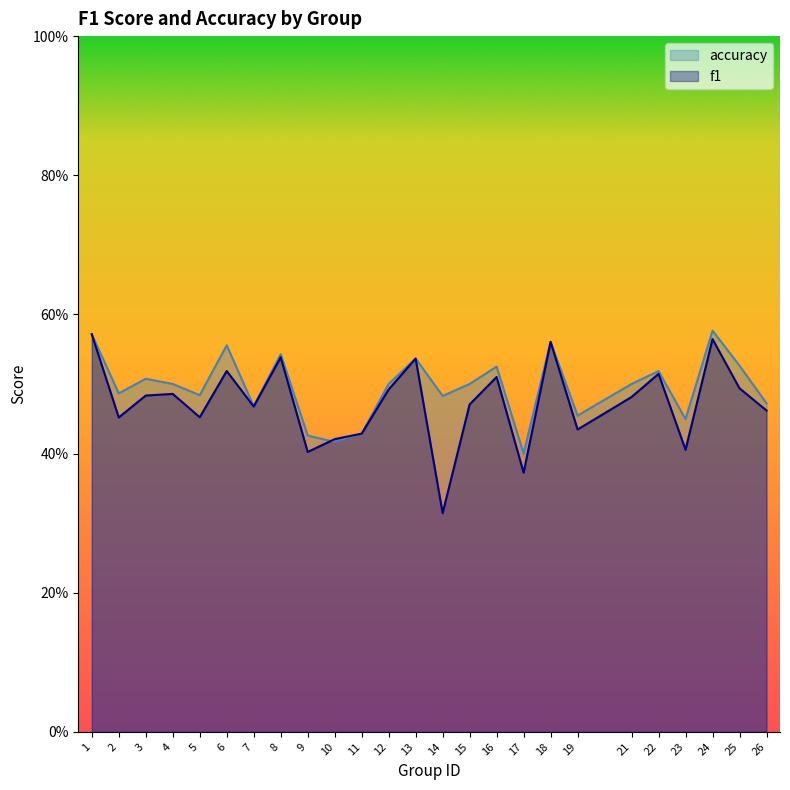

What is the sum of all accuracy values?

12.4